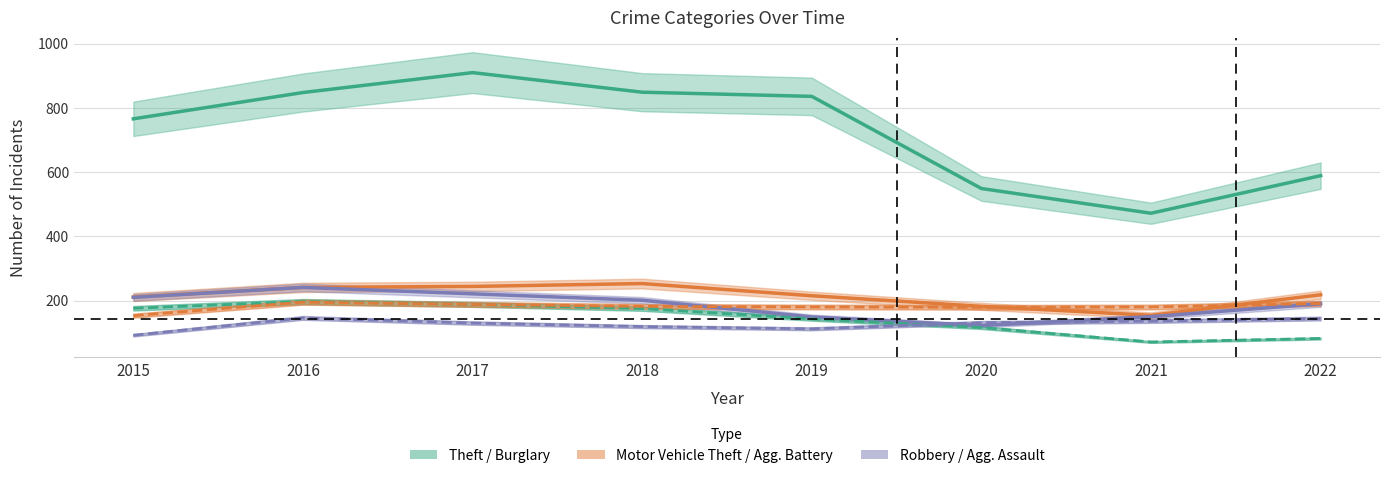

What is the value of the Aggravated Assault point at the 2nd from the left?

146